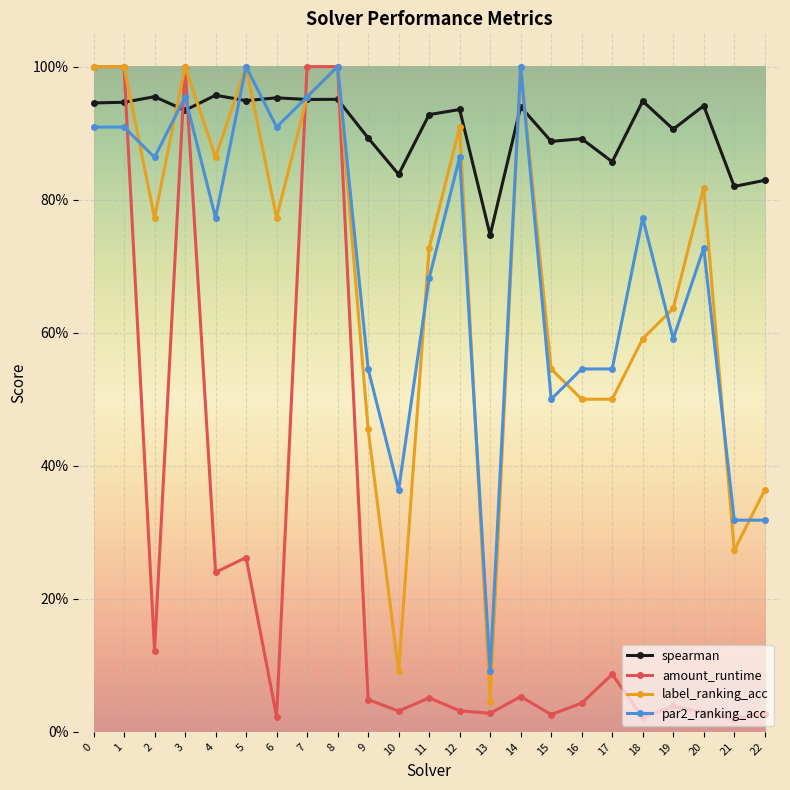

The spearman series shows 0.5 at 15. True or false?

False